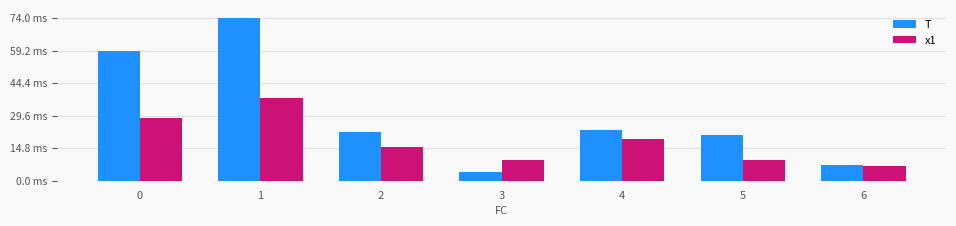

The value of x1 at 2 is 15.3. True or false?

True